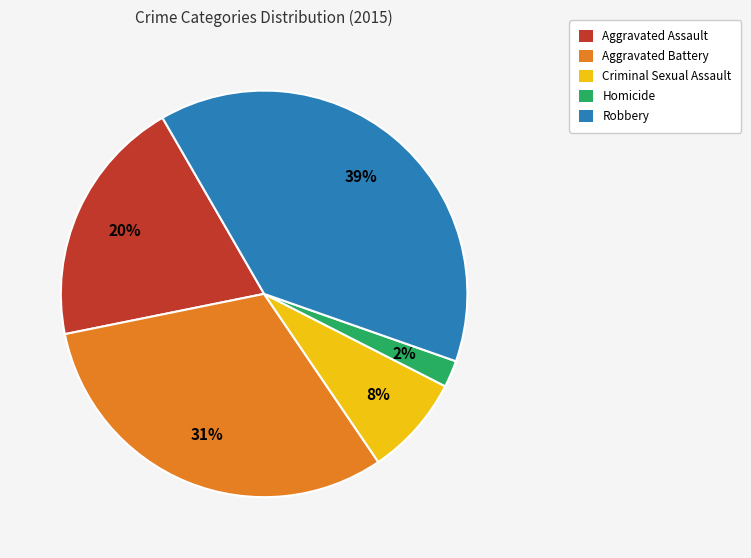

To the nearest percent, what is the combined percentage of Criminal Sexual Assault and Homicide?

10%